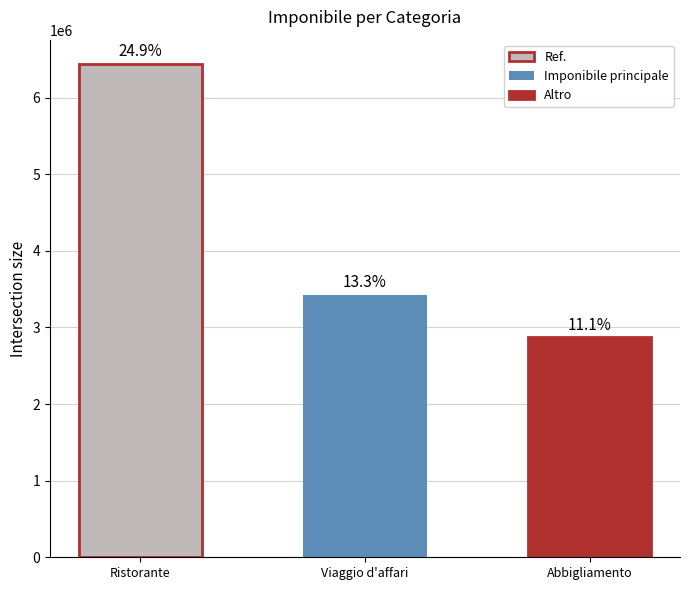

What is the smallest value displayed?

2869000